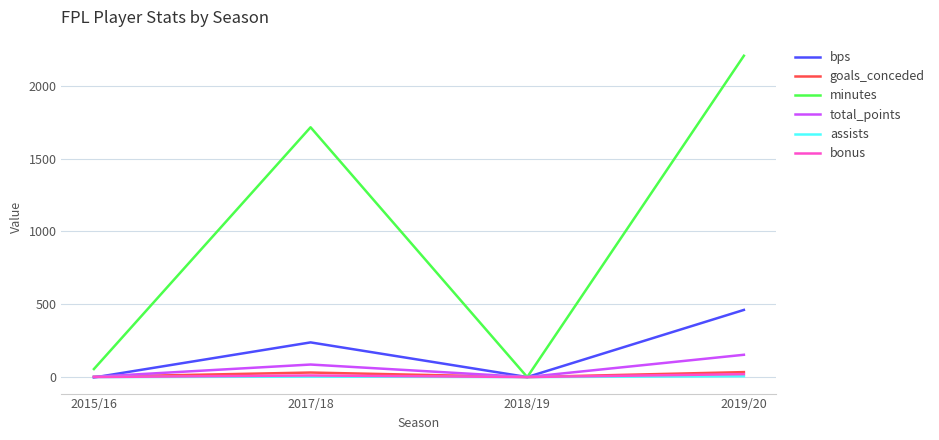

Is it true that minutes equals -1132 at 2018/19?

False